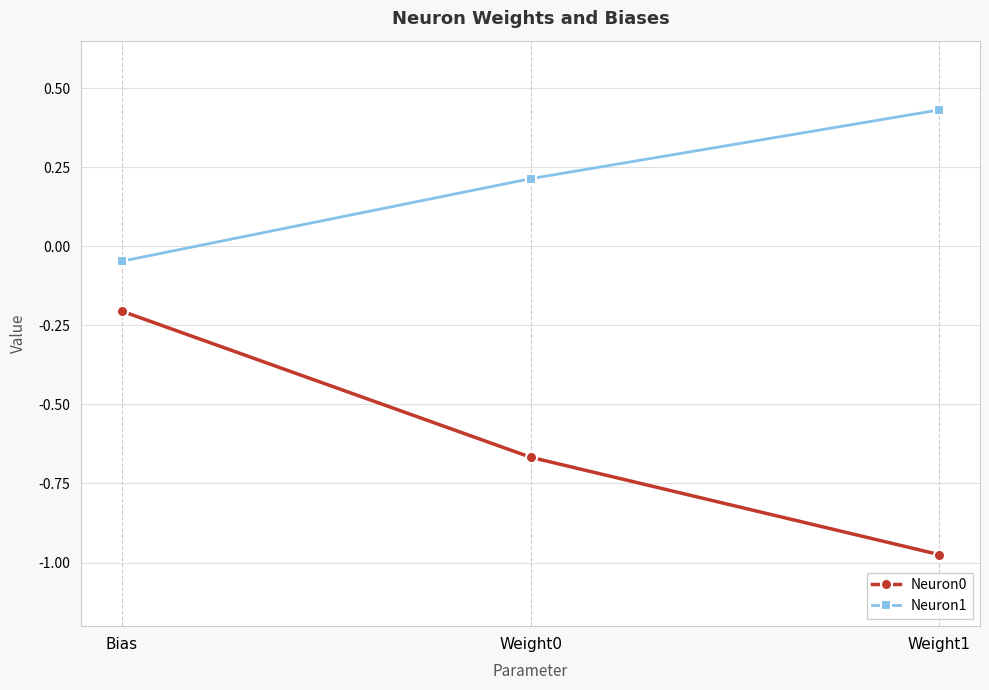

What is the difference between the maximum and minimum values in the Neuron0 series?

0.8